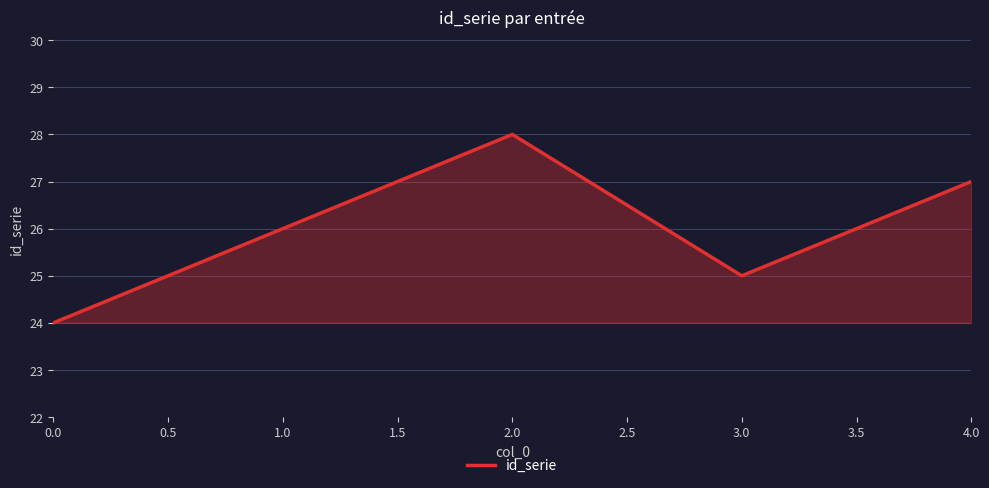

Rank the categories by value from lowest to highest.

0.0, 3.0, 1.0, 4.0, 2.0